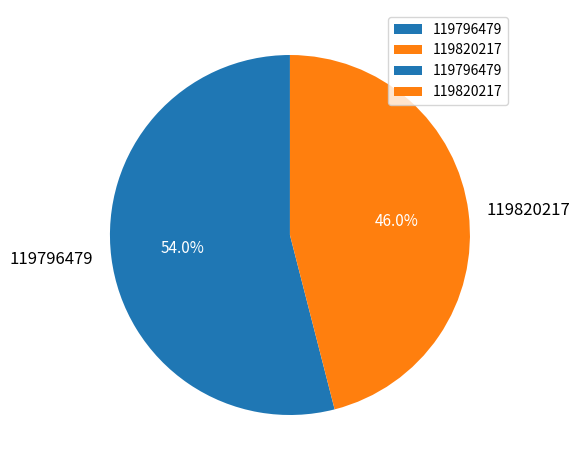

To the nearest percent, what portion does 119820217 represent?

46%